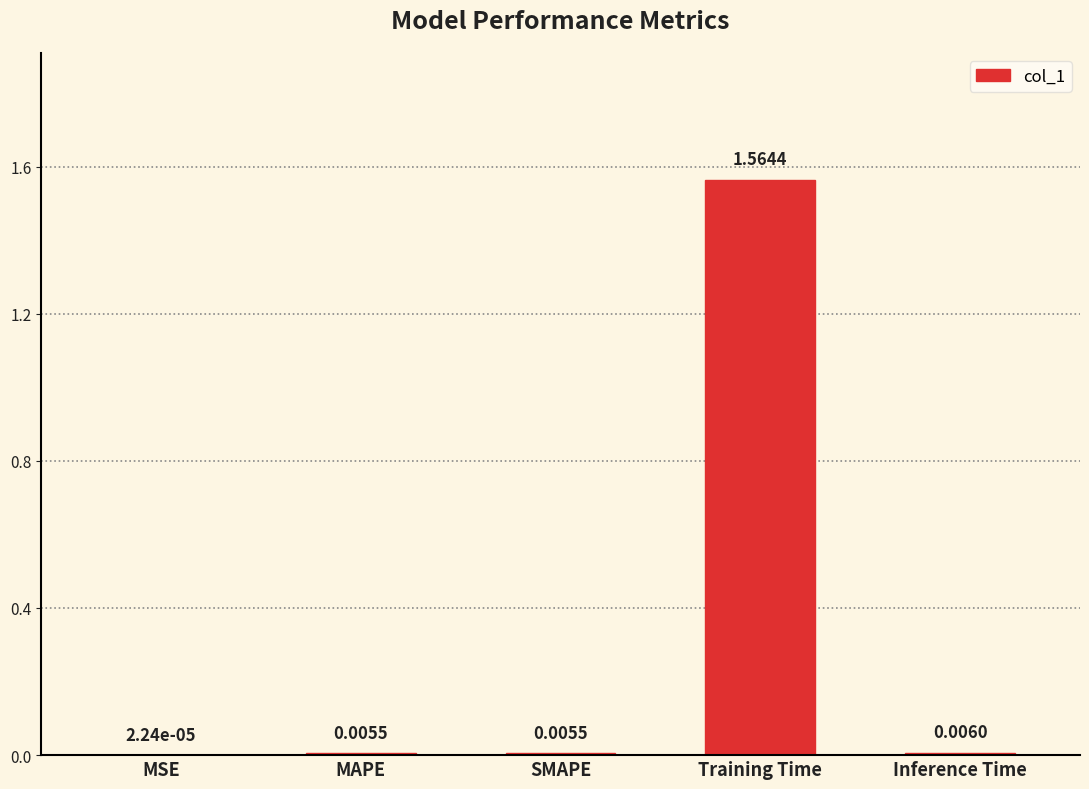

At which label is the value closest to 0?

MSE